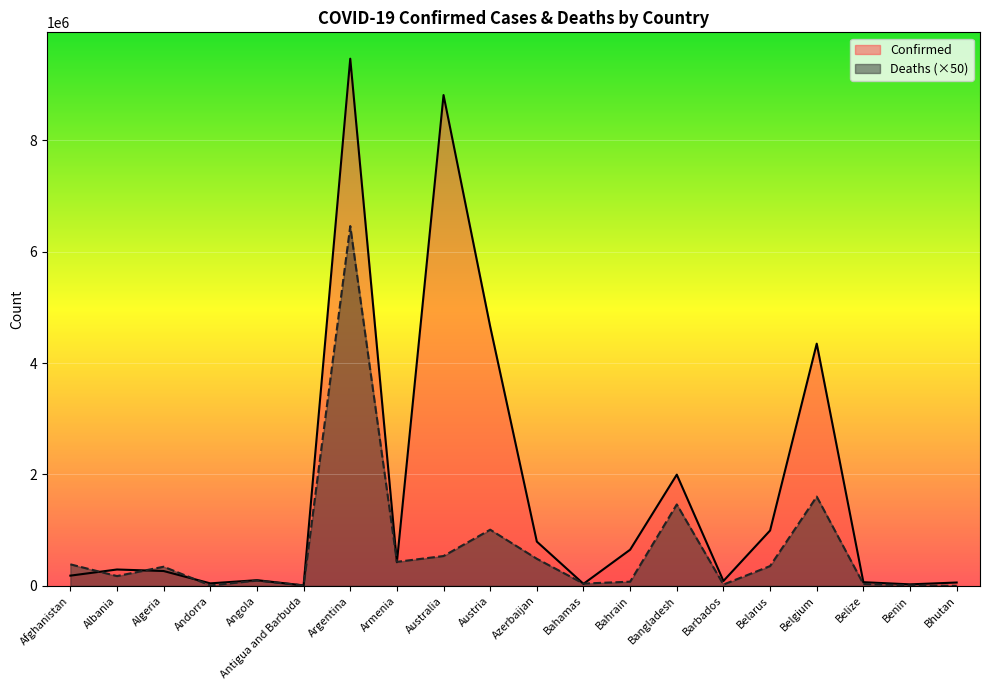

At which category is the sum across all series the highest?

Argentina